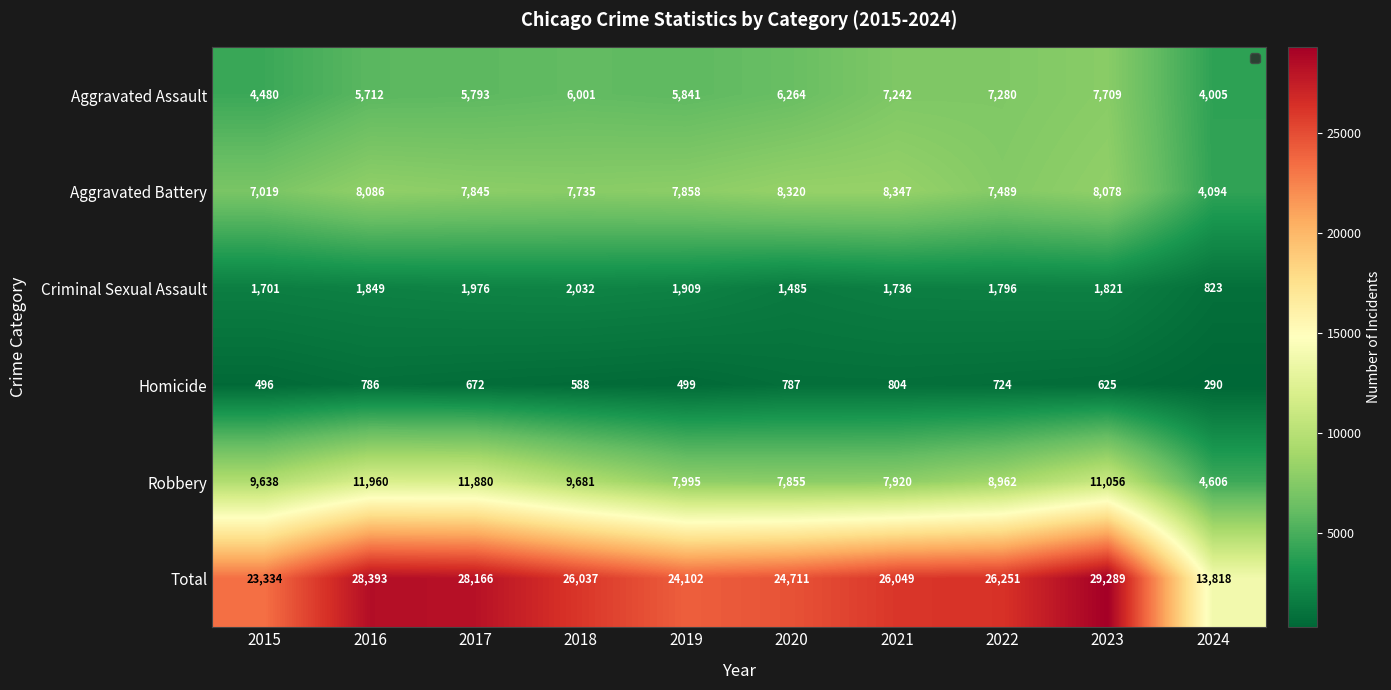

List the series in order of their peak value, highest first.

Total, Robbery, Aggravated Battery, Aggravated Assault, Criminal Sexual Assault, Homicide